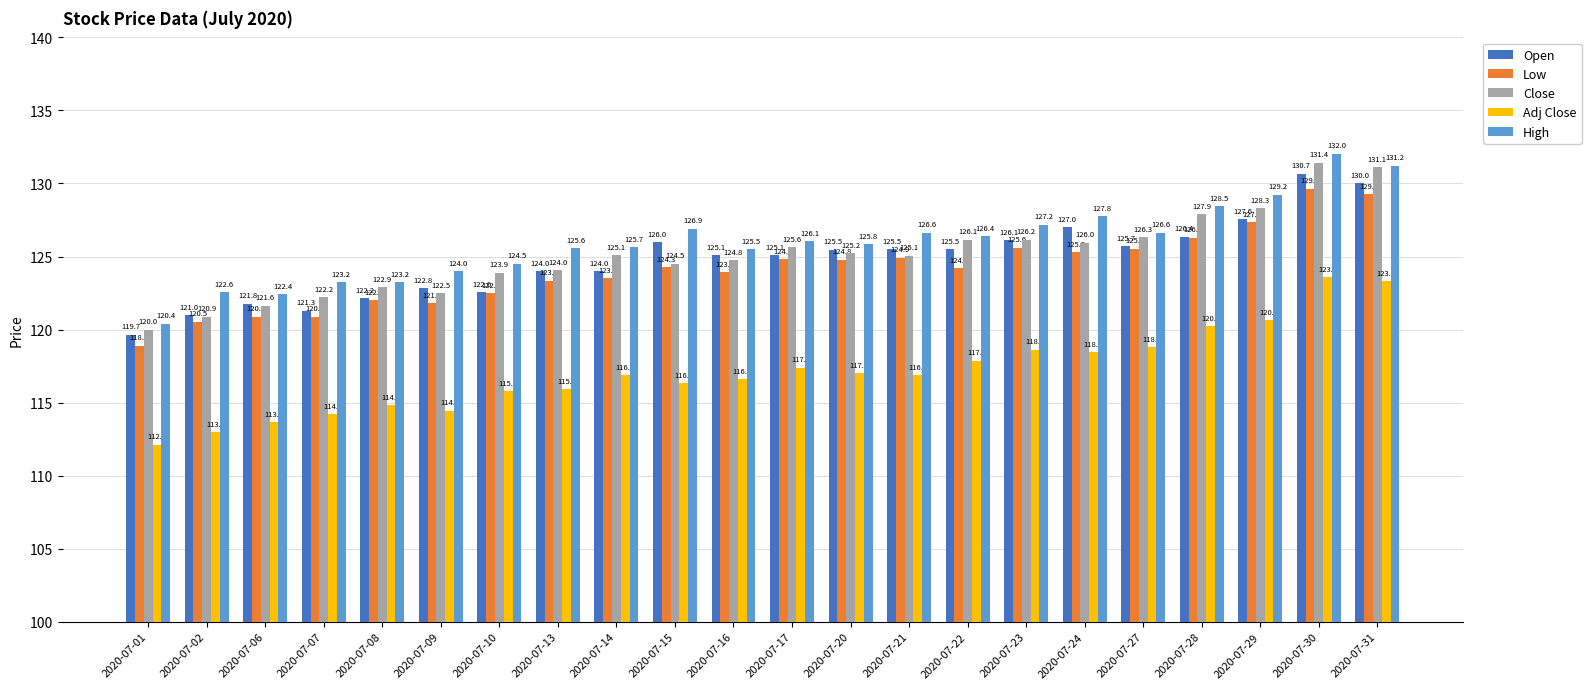

What is the sum of the Open values at 2020-07-24 and 2020-07-16?

252.1